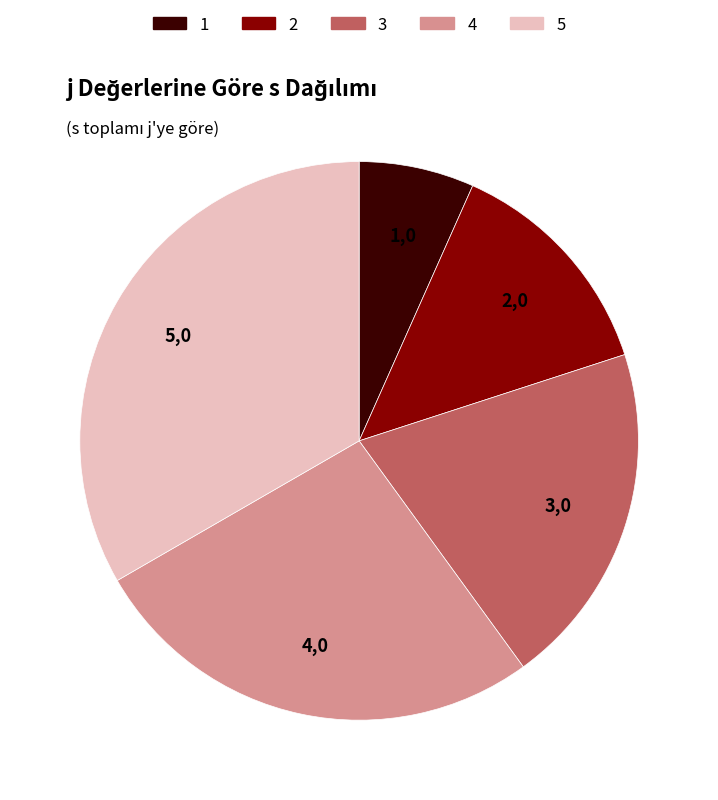

Is 3 the majority of the pie?

No